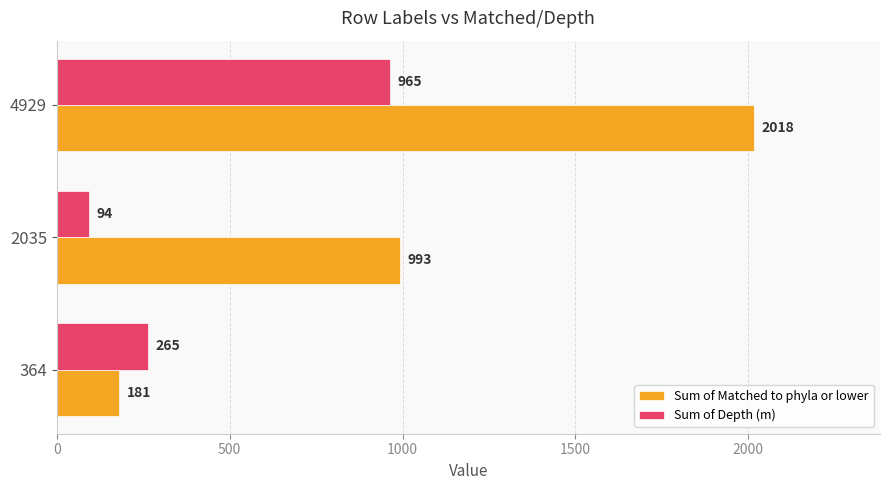

Which series has the largest range (max minus min)?

Sum of Matched to phyla or lower